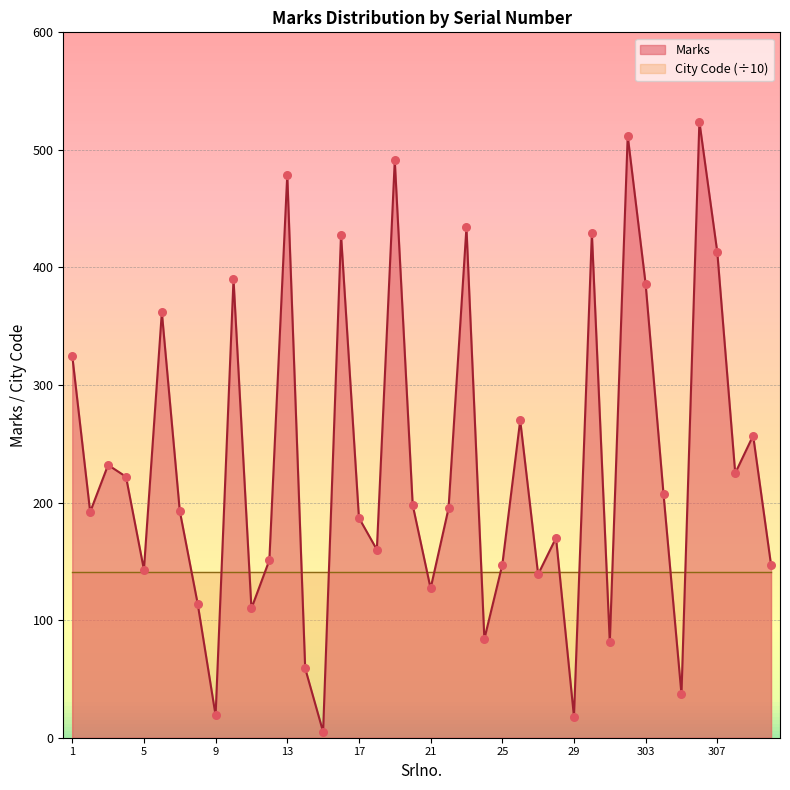

Between 1 and 6, which is larger?

6